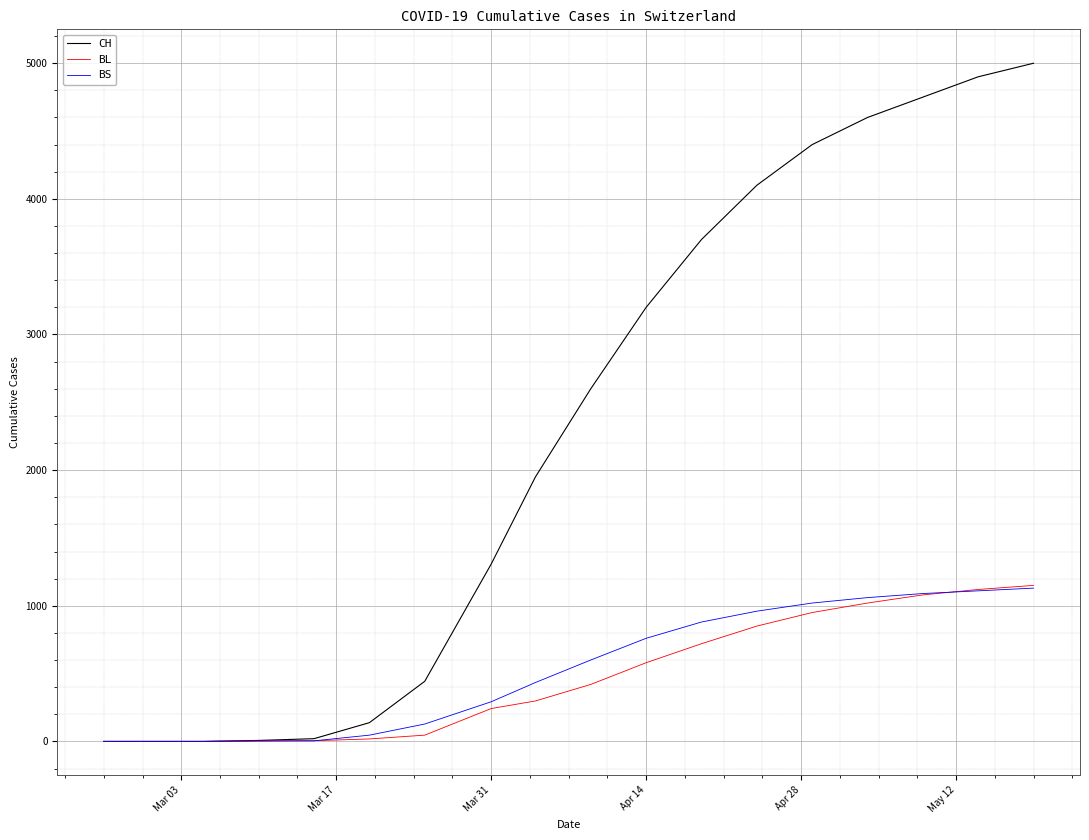

Which series has the widest spread of values?

CH